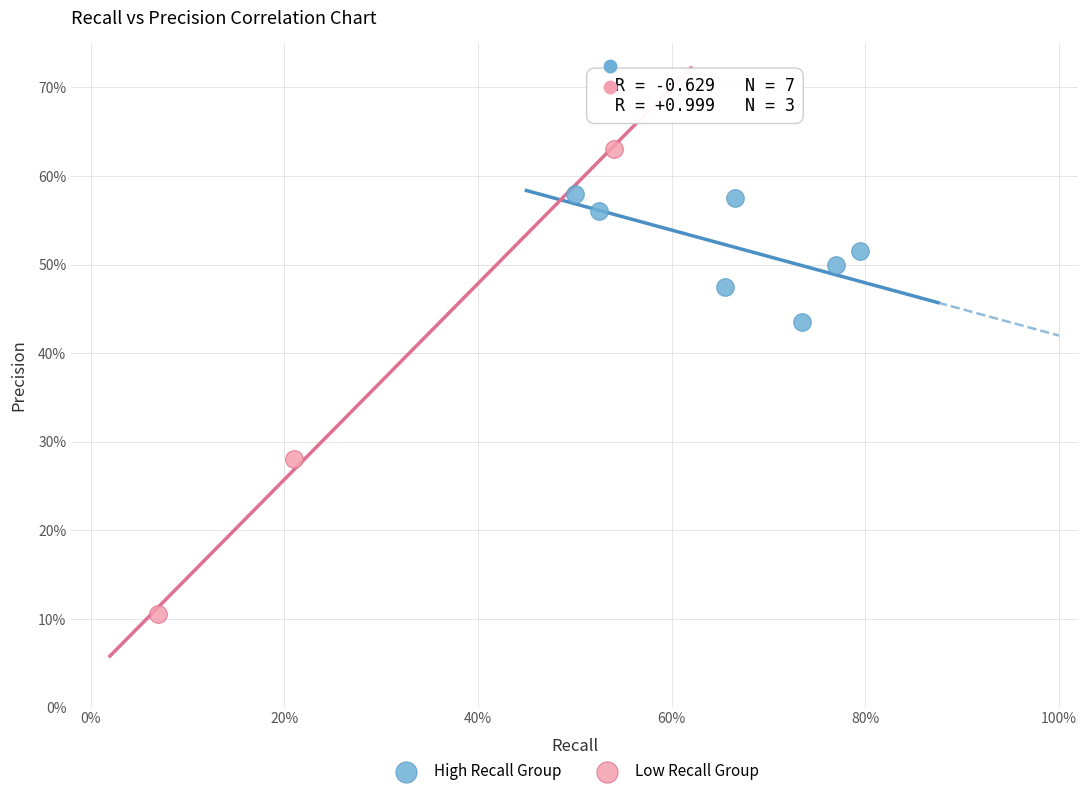

What are all the series names shown in the legend?

High Recall Group, Low Recall Group